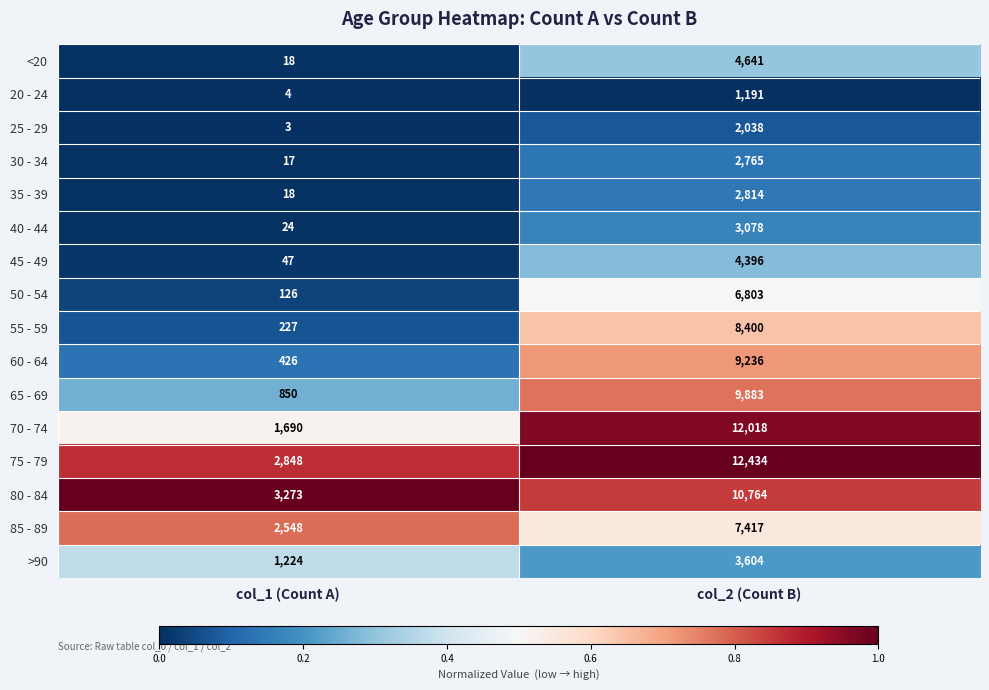

What is the total value across all series at col_2 (Count B)?

101482